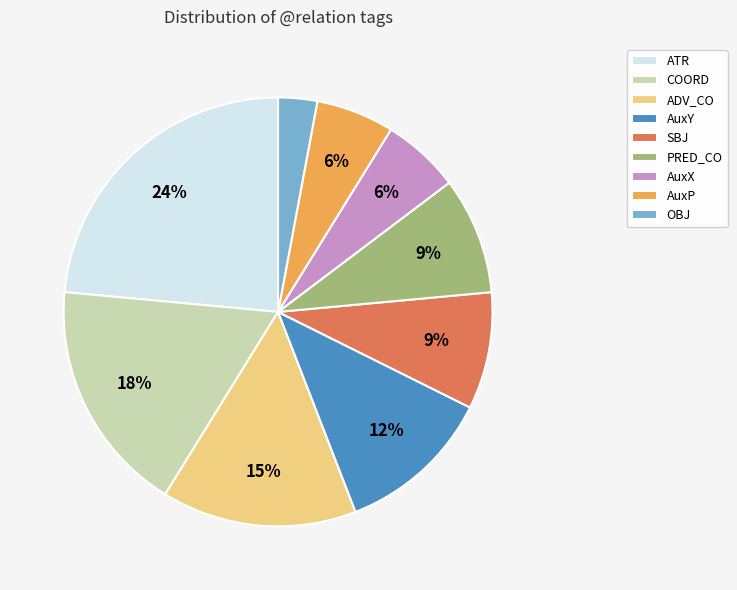

To the nearest percent, what percentage of the pie is OBJ?

3%